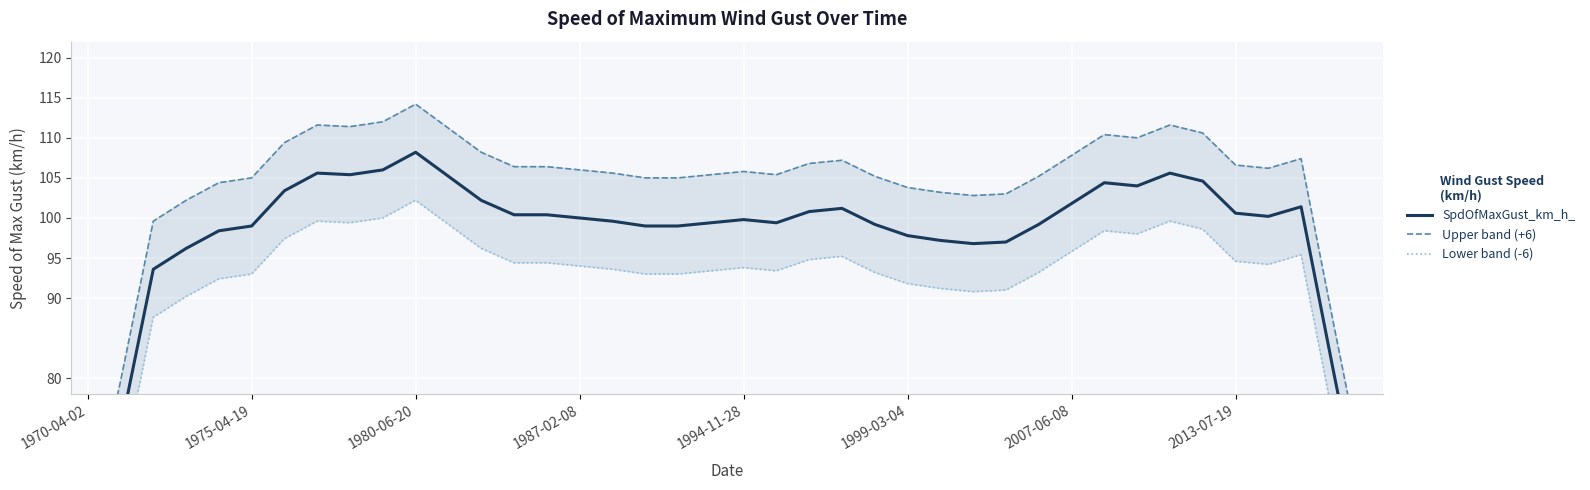

Does the chart display data point markers on the line(s)?

No